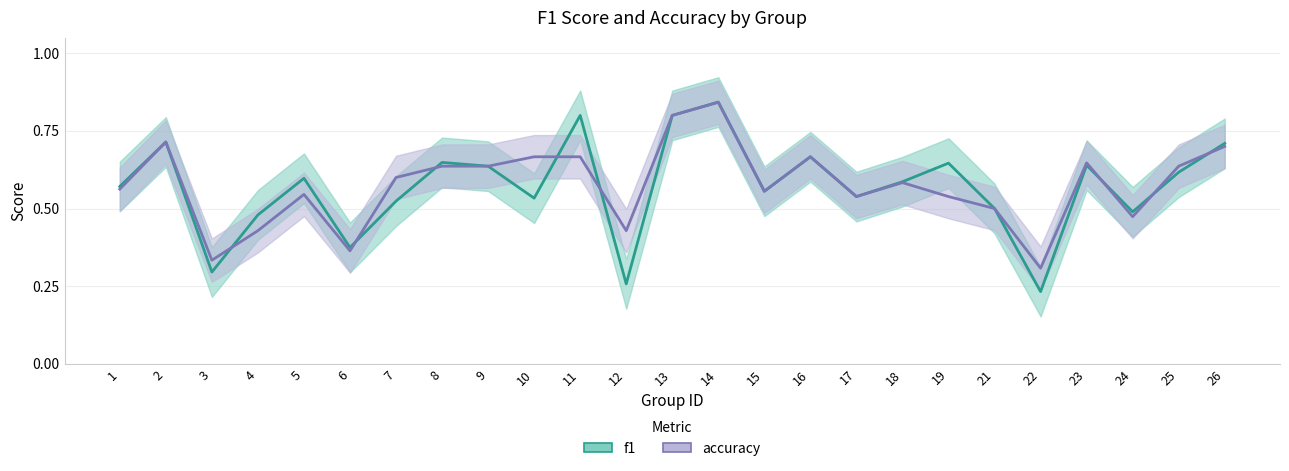

What is the smallest value displayed?

0.2